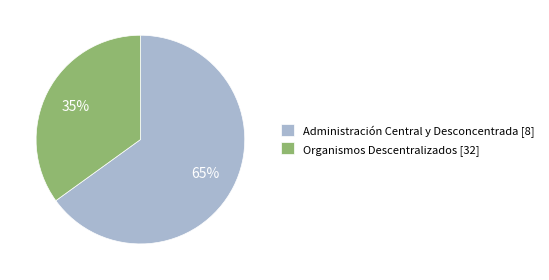

Combined, do Organismos Descentralizados [32] and Administración Central y Desconcentrada [8] account for over 50%?

Yes